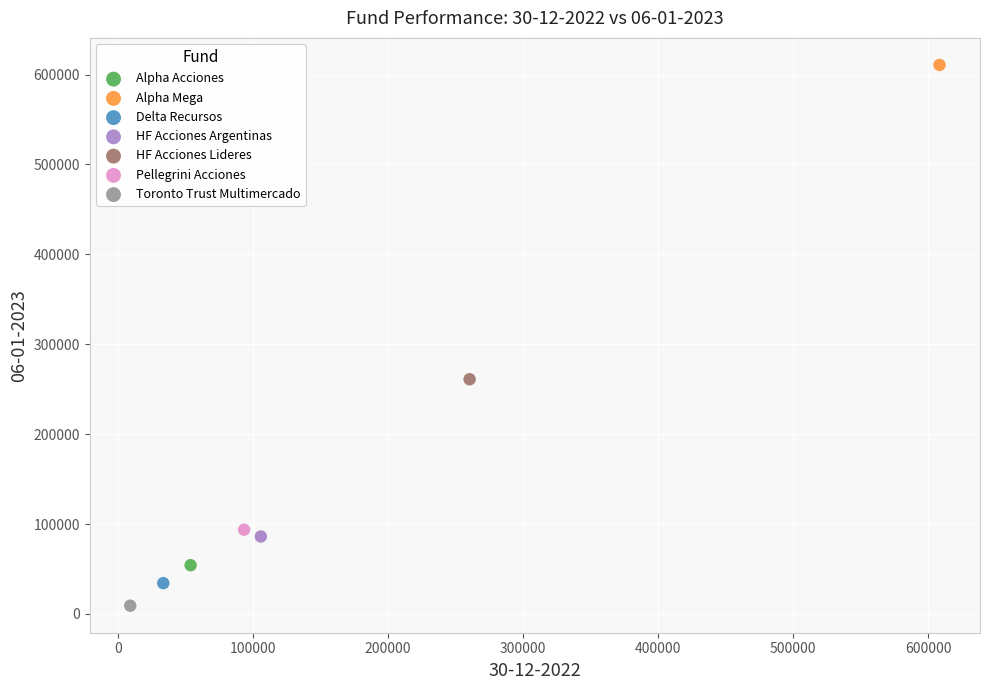

What are all the series names shown in the legend?

Alpha Acciones, Alpha Mega, Delta Recursos, HF Acciones Argentinas, HF Acciones Lideres, Pellegrini Acciones, Toronto Trust Multimercado